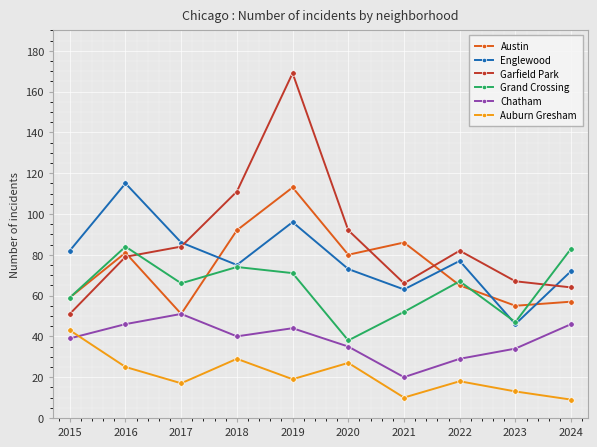

Does the chart display data point markers on the line(s)?

Yes